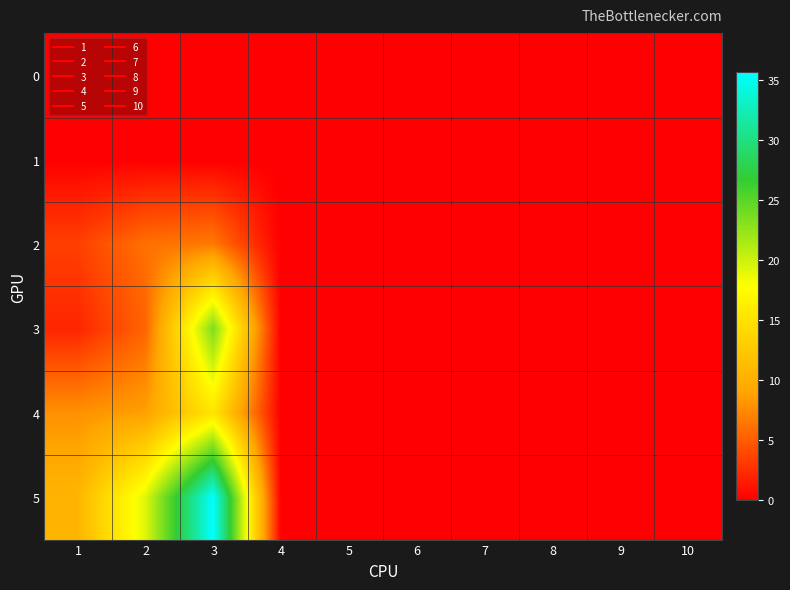

Reading right to left, extract all data points from this chart.

0: 10=0.0	9=0.0	8=0.0	7=0.0	6=0.0	5=0.0	4=0.0	3=0.0	2=0.0	1=0.0
1: 10=0.0	9=0.0	8=0.0	7=0.0	6=0.0	5=0.0	4=0.0	3=0.0	2=0.0	1=0.0
2: 10=0.0	9=0.0	8=0.0	7=0.0	6=0.0	5=0.0	4=0.0	3=6.6	2=6.1	1=3.5
3: 10=0.0	9=0.0	8=0.0	7=0.0	6=0.0	5=0.0	4=0.0	3=23.4	2=5.4	1=2.1
4: 10=0.0	9=0.0	8=0.0	7=0.0	6=0.0	5=0.0	4=0.0	3=15.3	2=8.8	1=7.9
5: 10=0.0	9=0.0	8=0.0	7=0.0	6=0.0	5=0.0	4=0.0	3=35.6	2=19.2	1=10.5